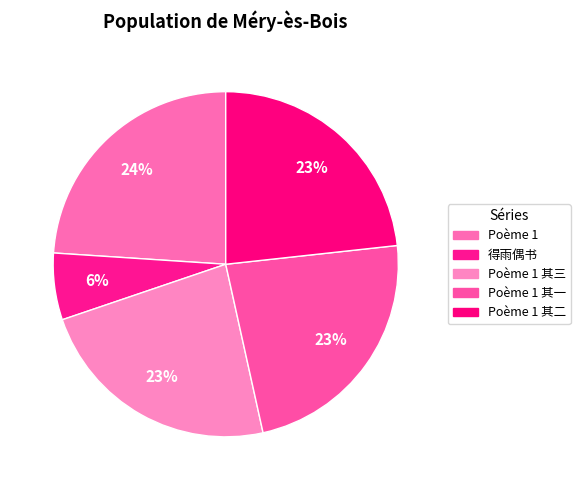

How many slices are in this pie chart?

5